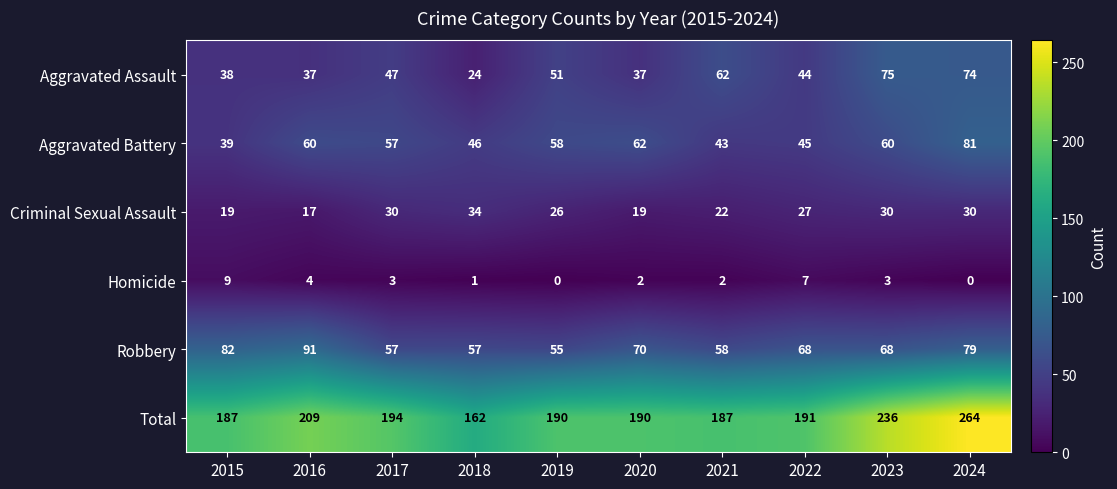

Rank the series at 2016 from lowest to highest value.

Homicide, Criminal Sexual Assault, Aggravated Assault, Aggravated Battery, Robbery, Total